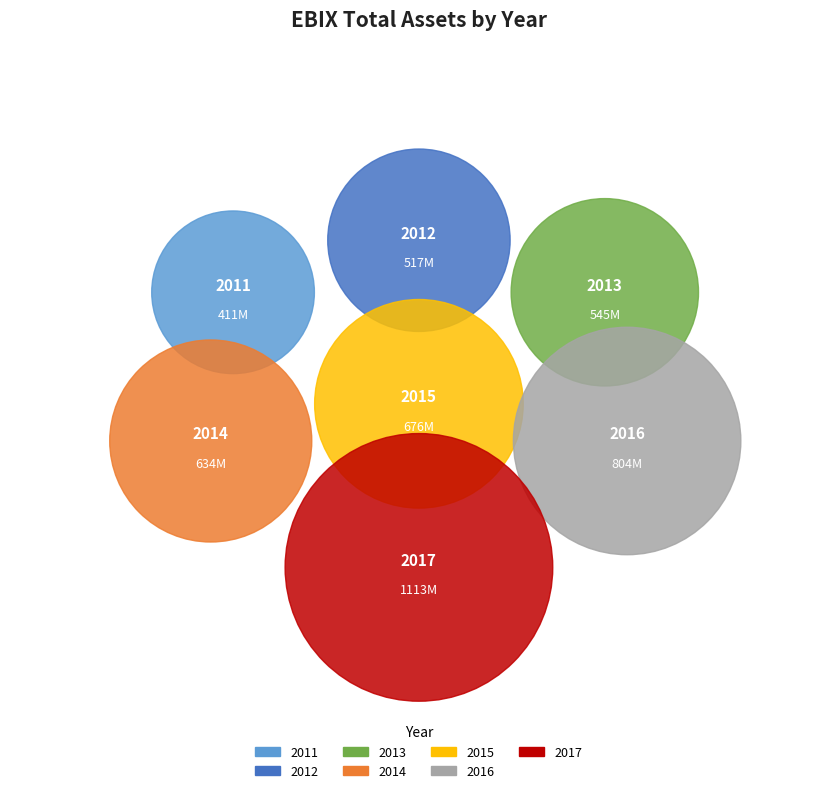

Does any single category account for the majority?

No